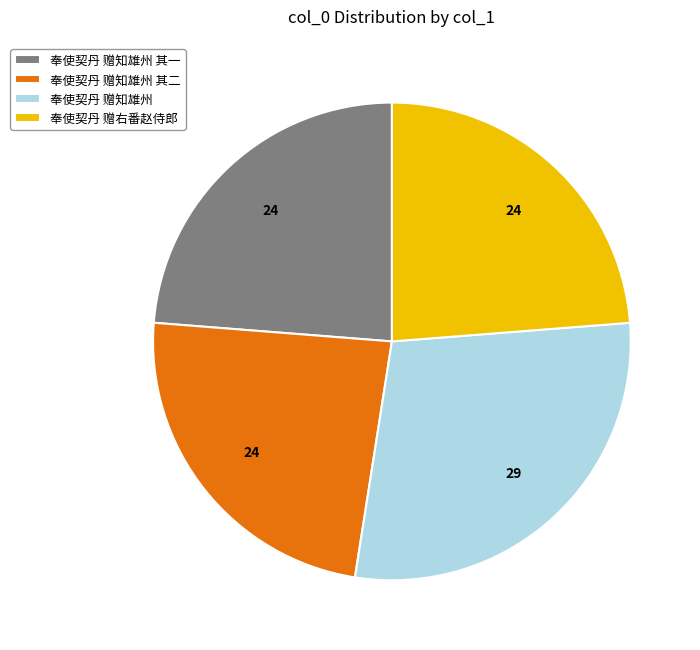

The 奉使契丹 赠知雄州 其二 slice represents 24% of the pie. True or false?

True